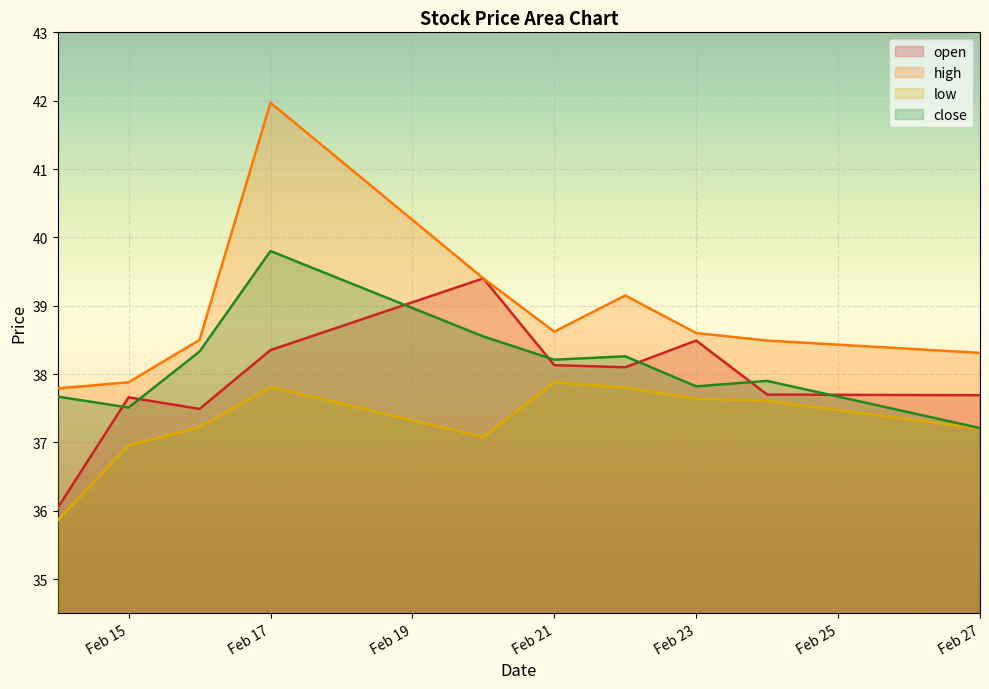

What is the sum of all close values?

381.3